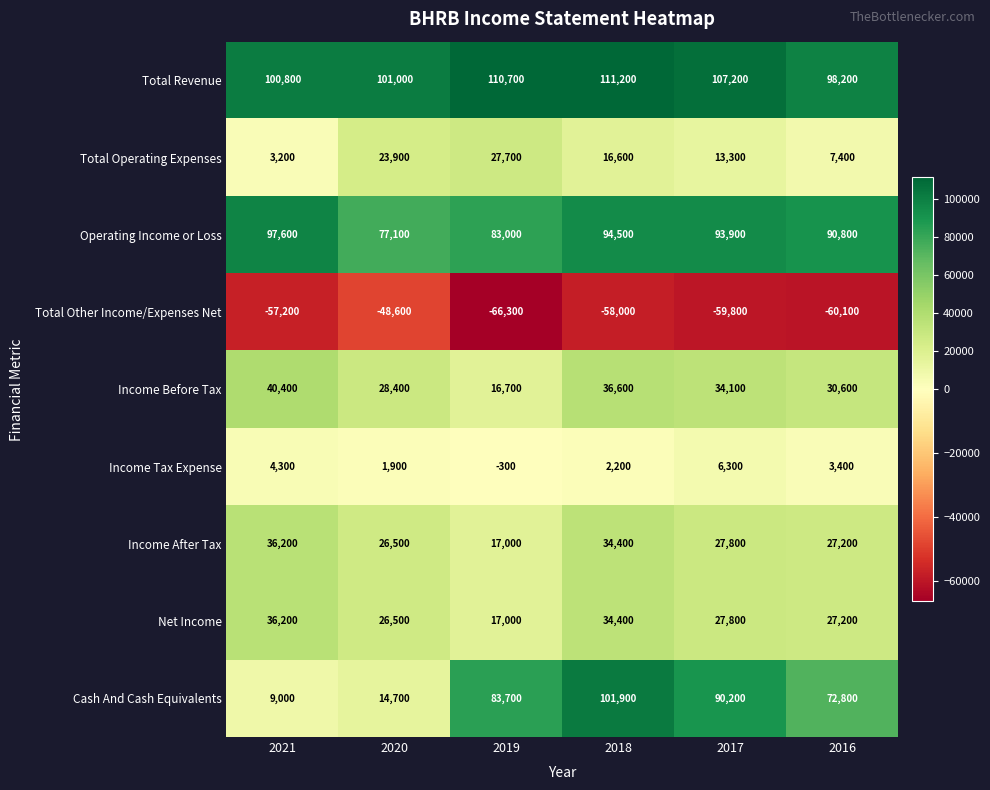

At which category does the chart reach its peak across all series?

2018